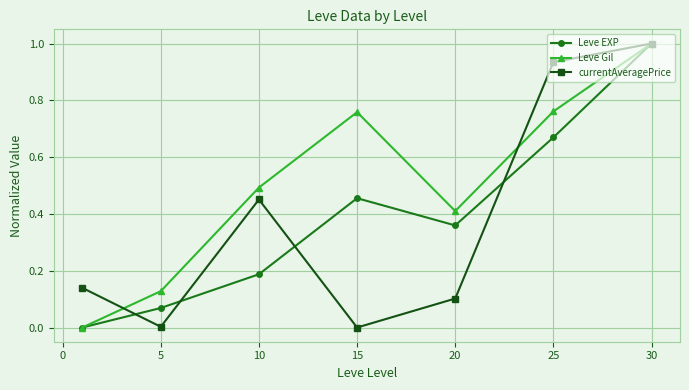

In currentAveragePrice, how many points are higher than both neighbors (excluding endpoints)?

1